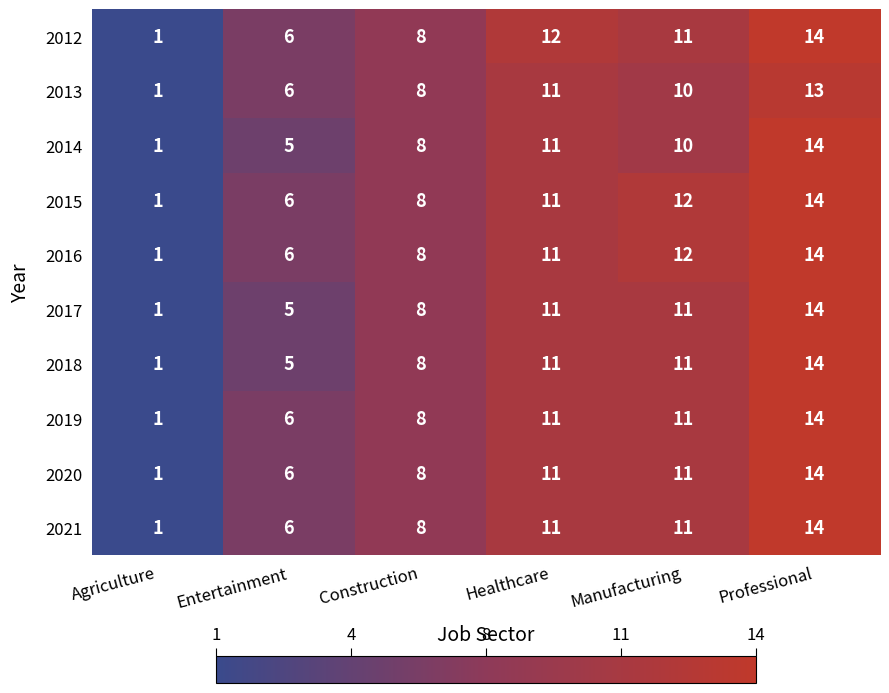

What is the maximum value shown in the chart?

14